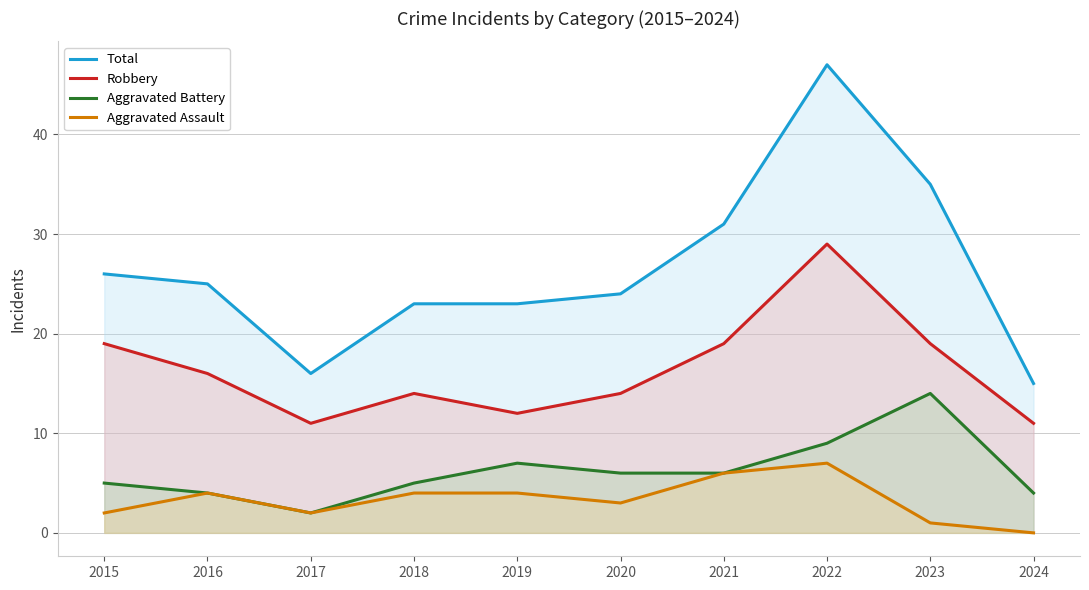

Where is the first local minimum for Aggravated Assault?

2017